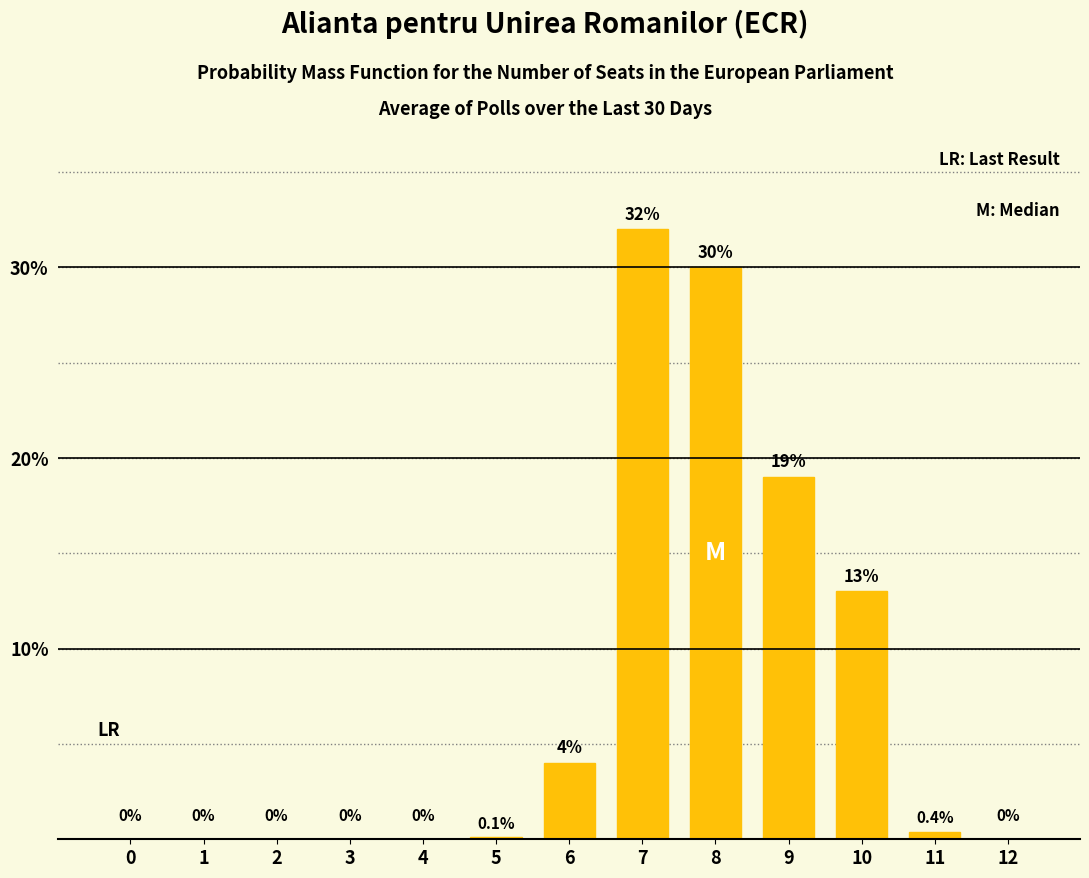

Are the bars horizontal?

No